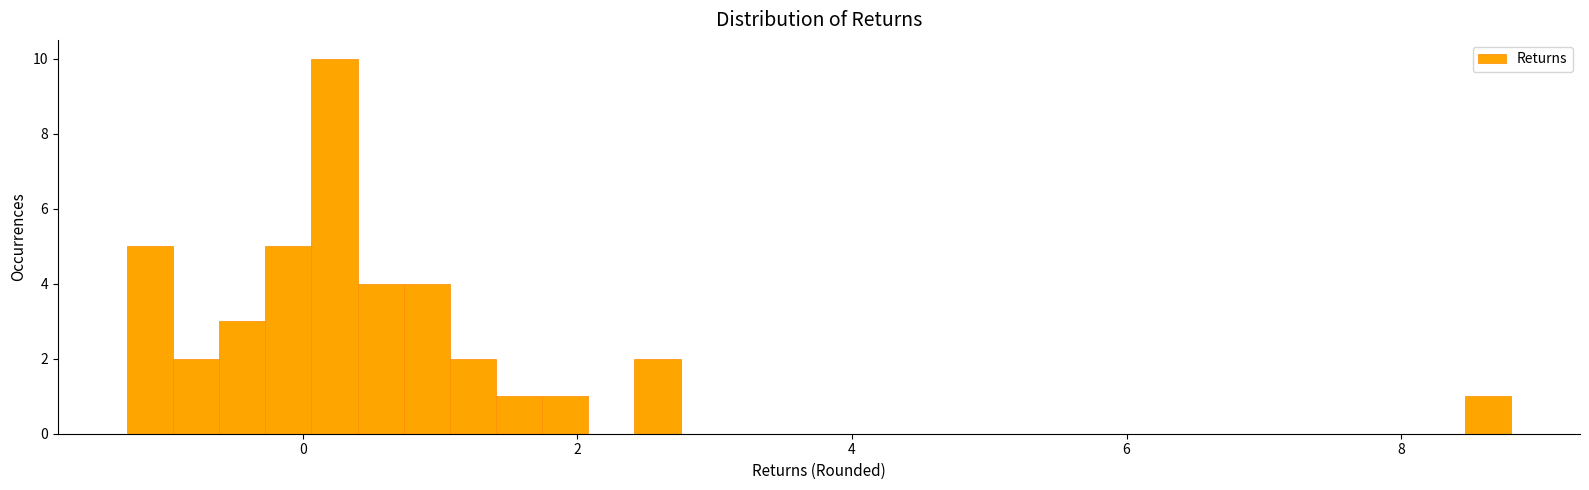

Read against the x-axis, roughly where is the centre of the tallest bar?

0.2